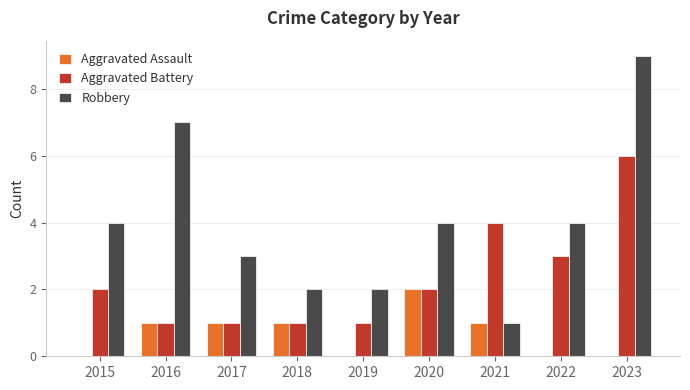

Which category has the highest value in the Aggravated Assault series?

2020